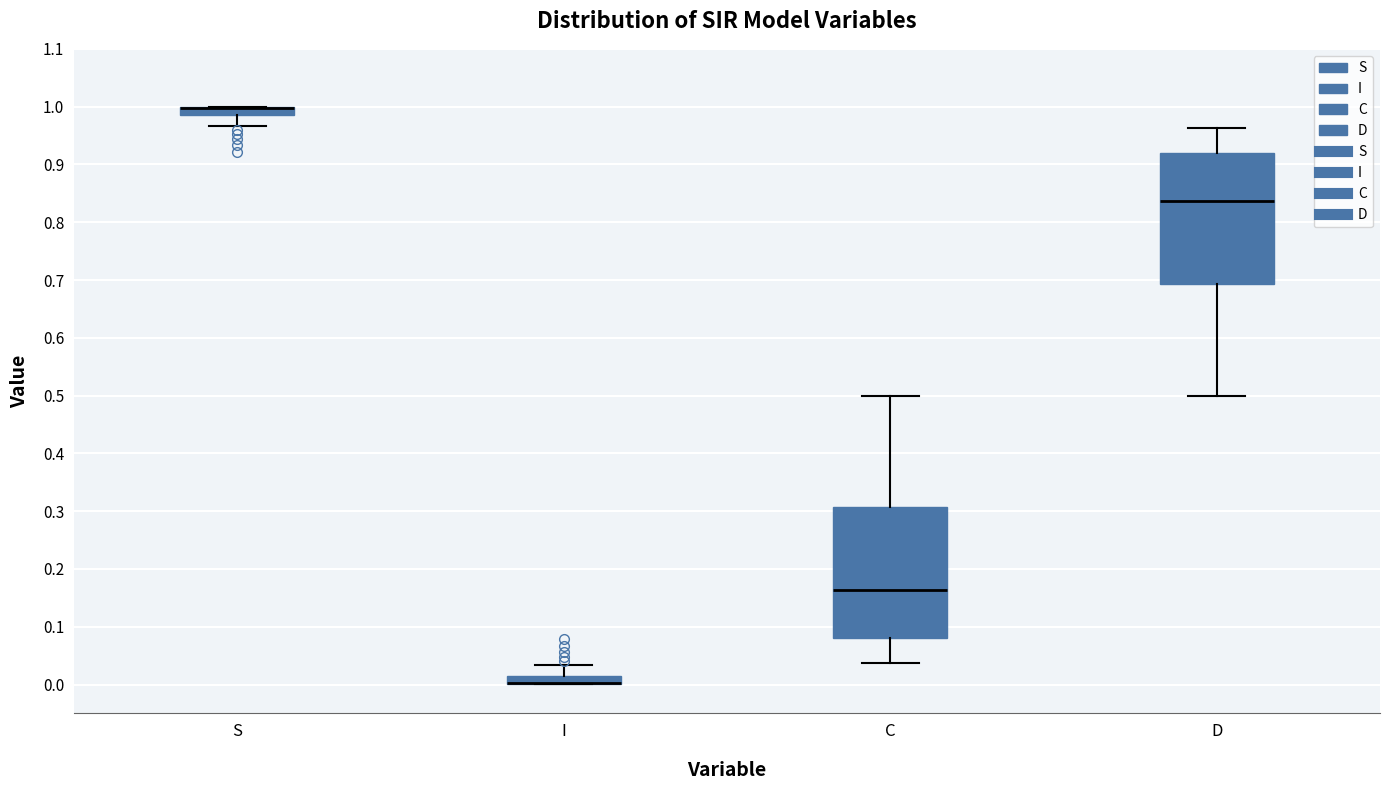

Where does the lower whisker of the box for S end on the y-axis? The values are not printed on the chart, so give them approximately, as read against the axis.

0.97